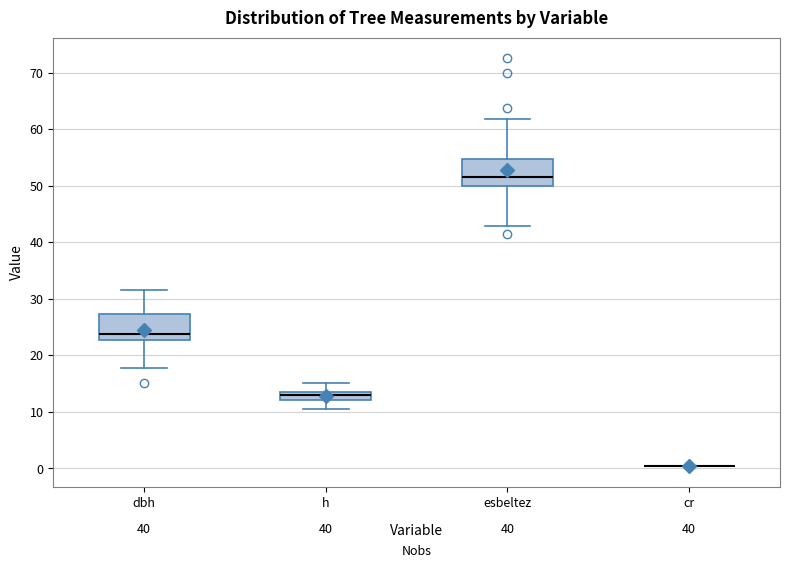

Reading left to right, read every box against the y-axis: the position of its median line, the range the box covers, and the ends of its whiskers. The values are not printed on the chart, so give them approximately, as read against the axis.

dbh: median 24, box 23 to 27, whiskers 18 to 32
h: median 13, box 12 to 14, whiskers 11 to 15
esbeltez: median 52, box 50 to 55, whiskers 43 to 62
cr: box collapsed to a line at 0, whiskers 0 to 0